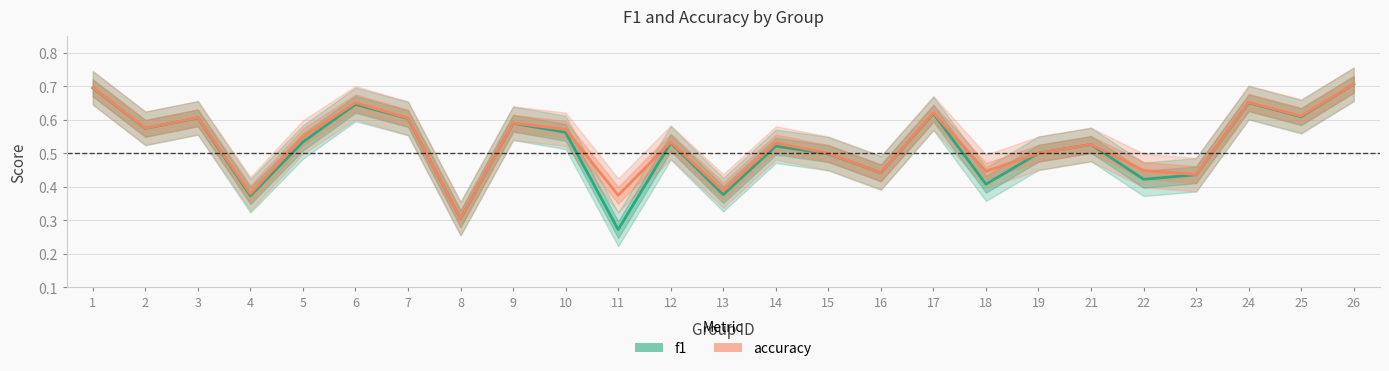

Count the accuracy values in the range 0 to 1.

25